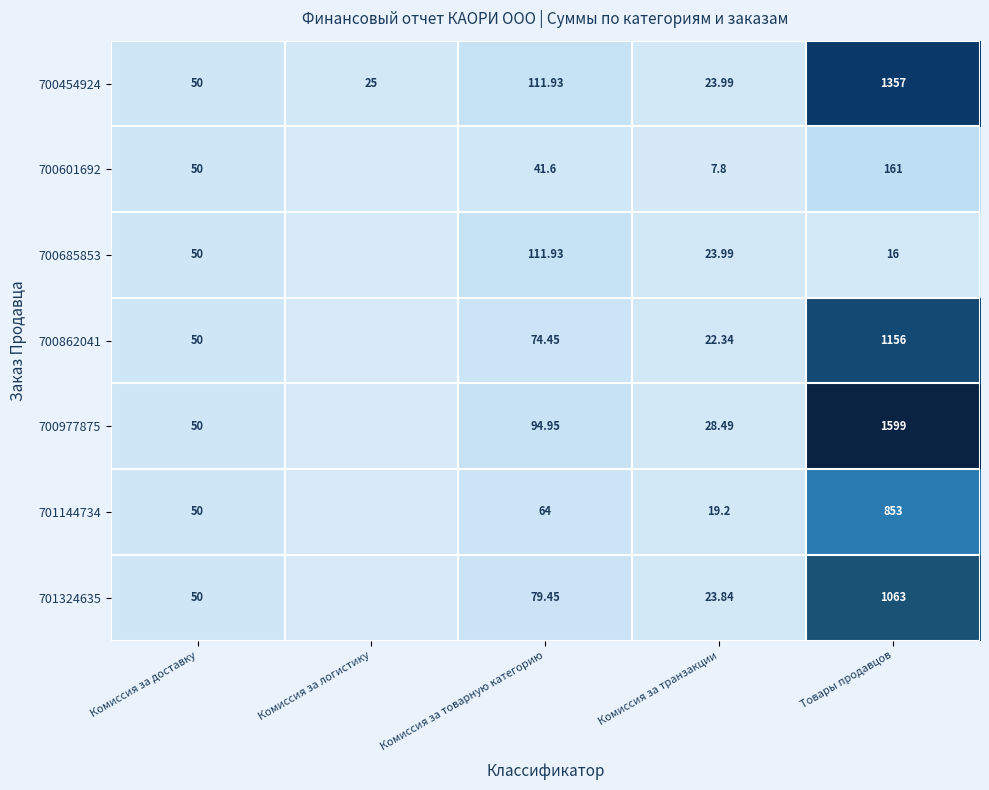

Which has a higher value, Комиссия за доставку or Товары продавцов?

Товары продавцов